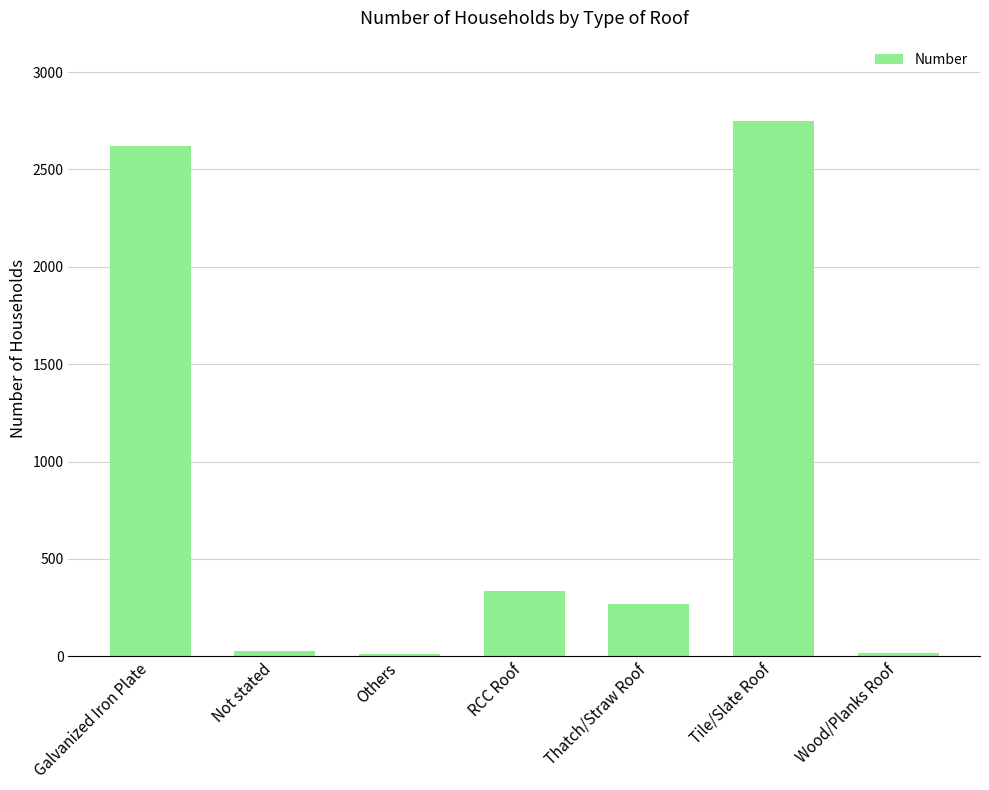

What is the approximate value at Galvanized Iron Plate?

2618